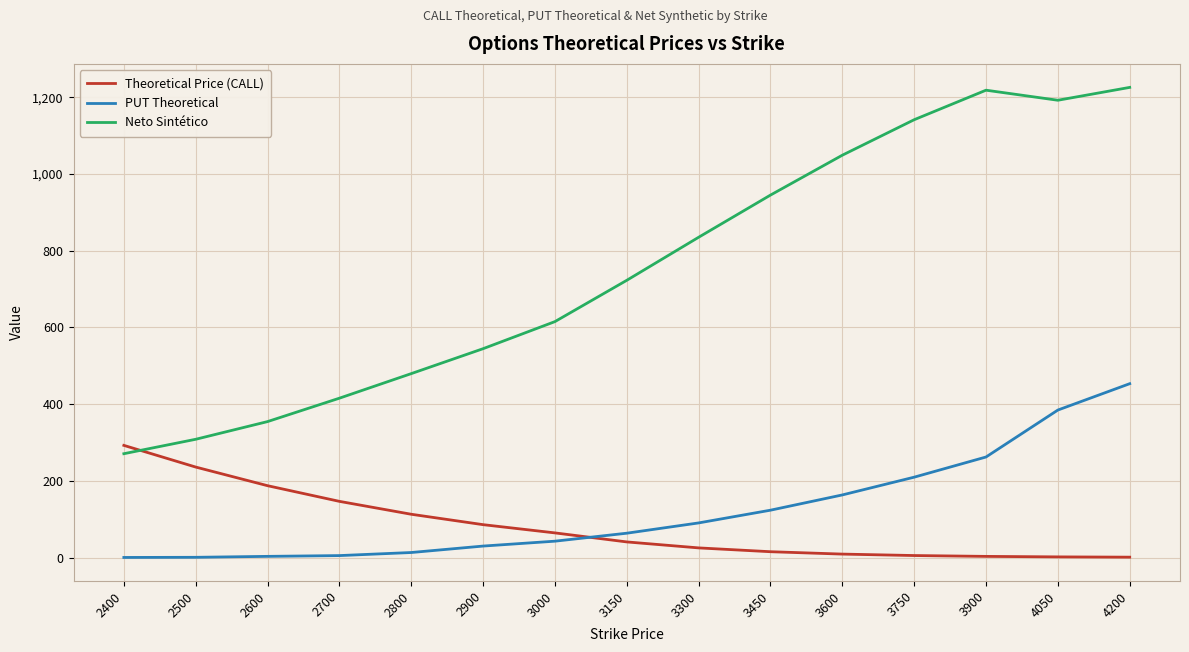

Does the chart display data point markers on the line(s)?

No